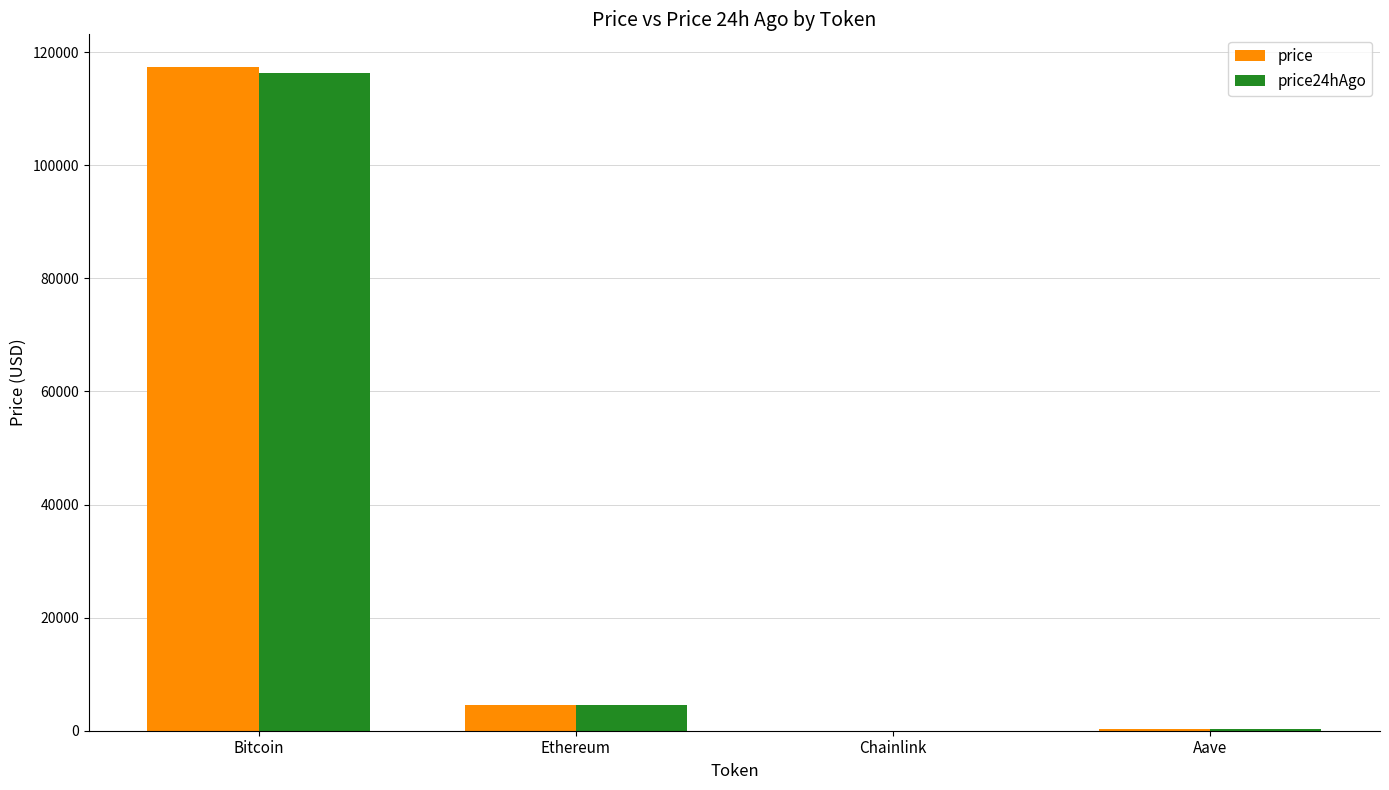

Is the value of price at Chainlink greater than the value of price24hAgo at Bitcoin?

No